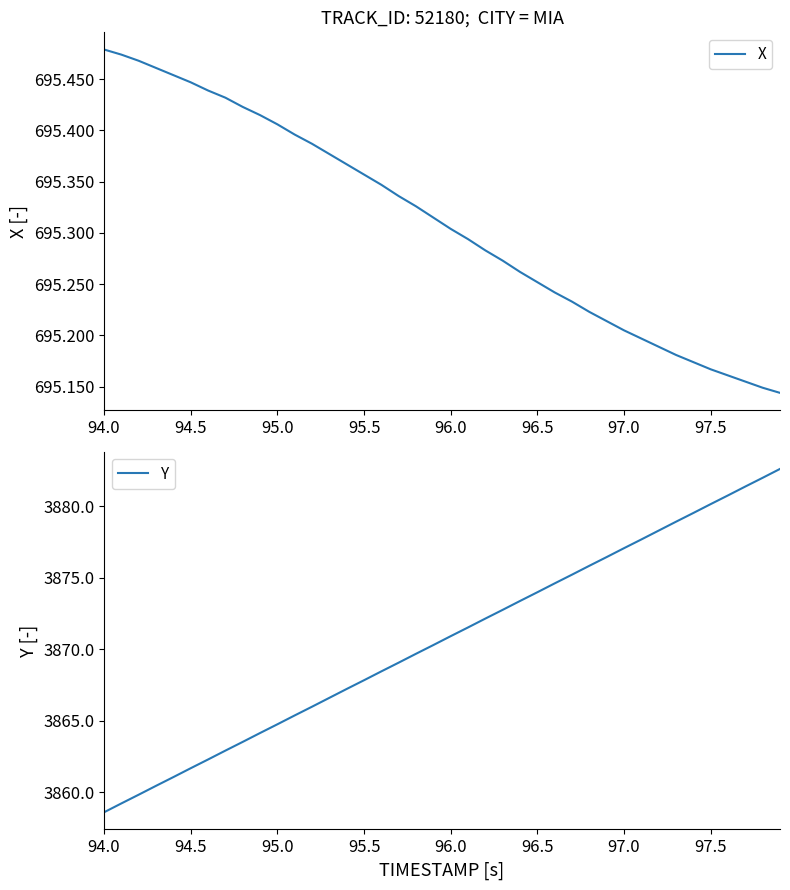

Rank the series by their average value, from highest to lowest.

Y, X